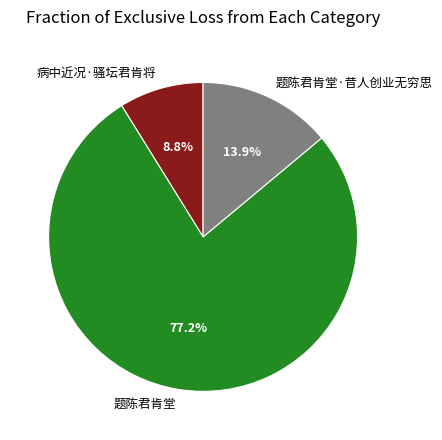

What percentage do 题陈君肯堂 and 题陈君肯堂·昔人创业无穷思 together represent?

91.2%